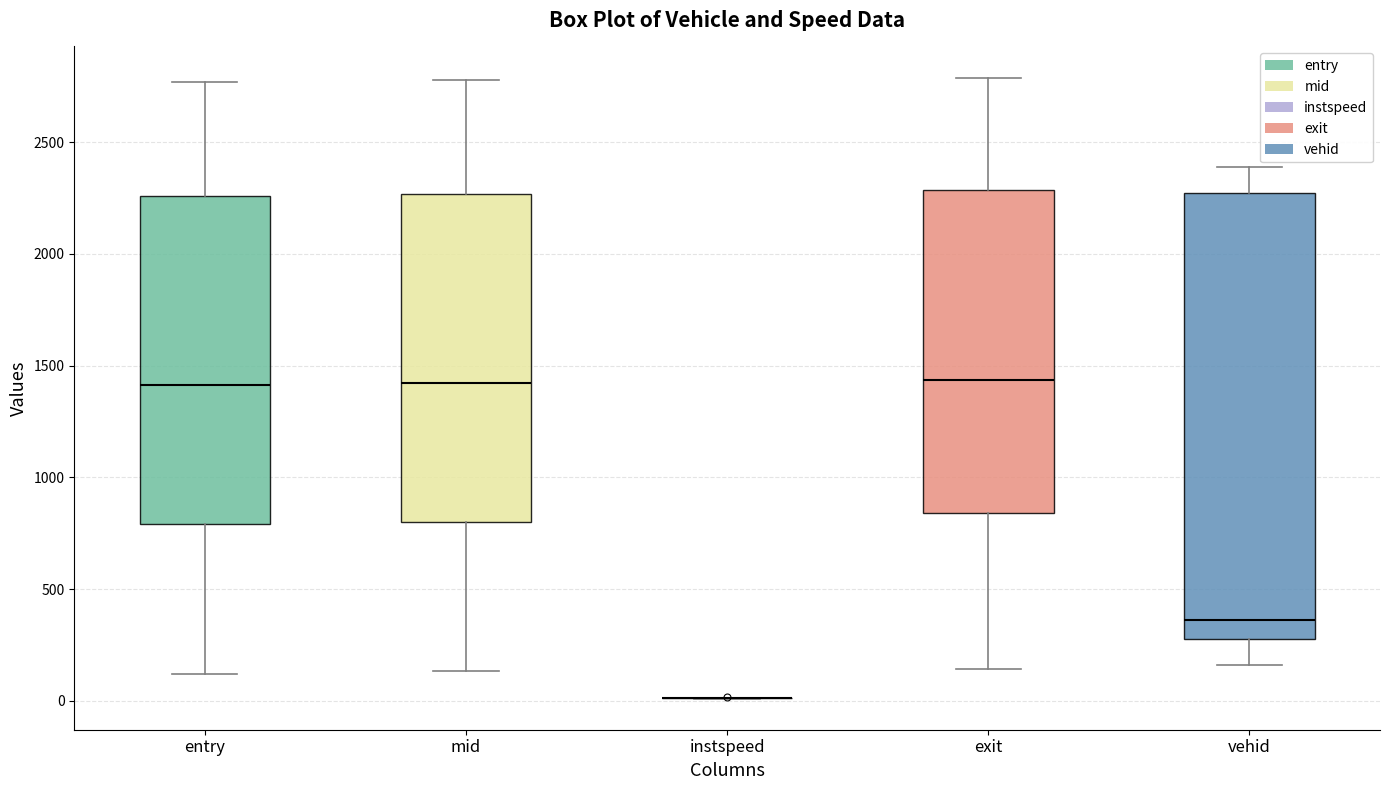

Comparing the boxes themselves (not the whiskers), which one is the tallest?

vehid